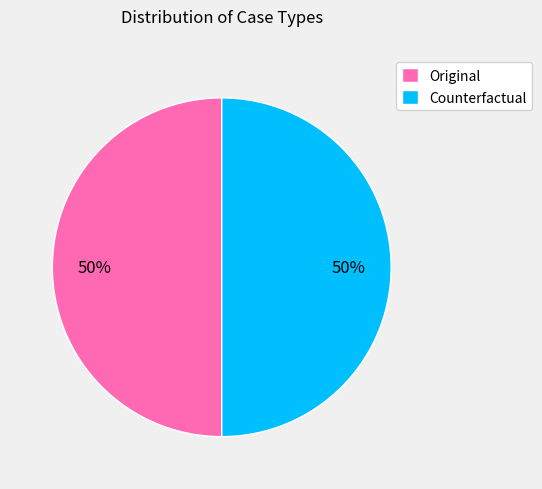

True or false: Original accounts for 14% of the total.

False